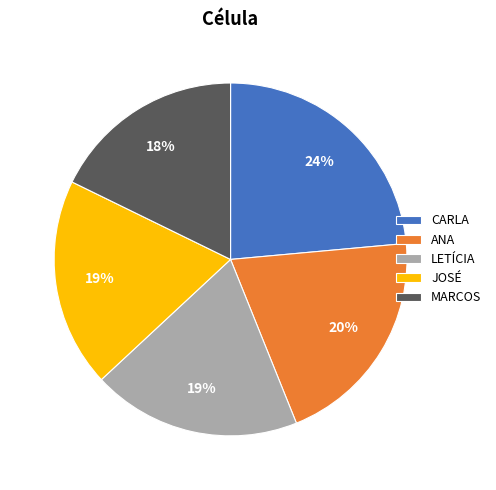

Between CARLA and LETÍCIA, which is larger?

CARLA